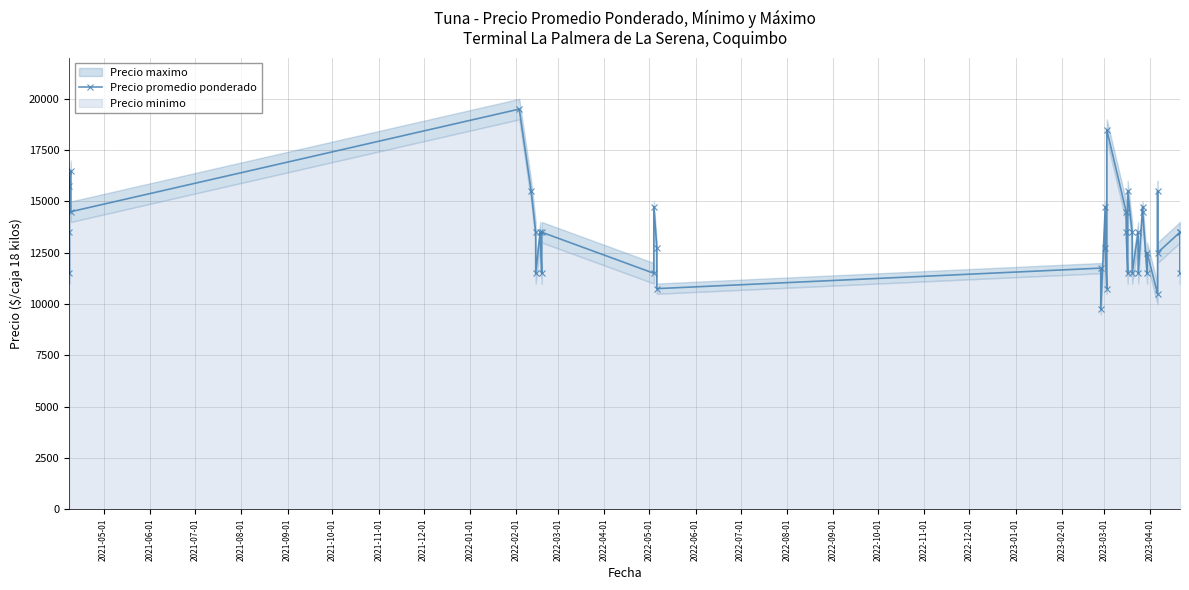

True or false: the data shows 15750 at 2021-07-01.

True